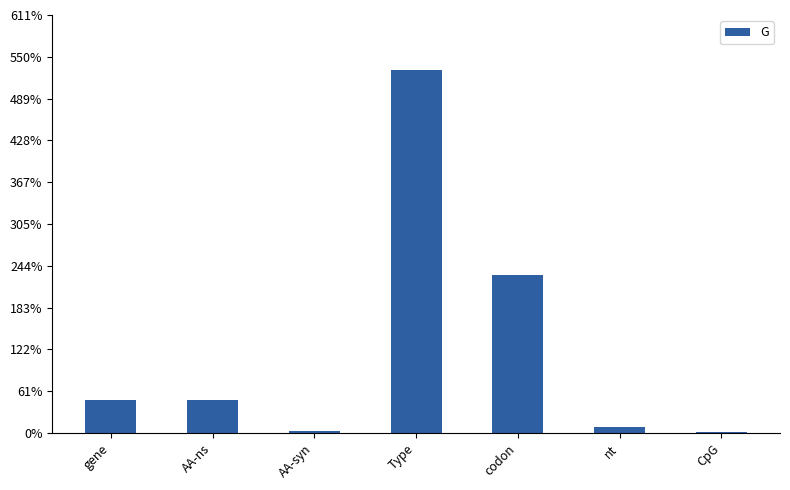

How many data points does each series have?

7